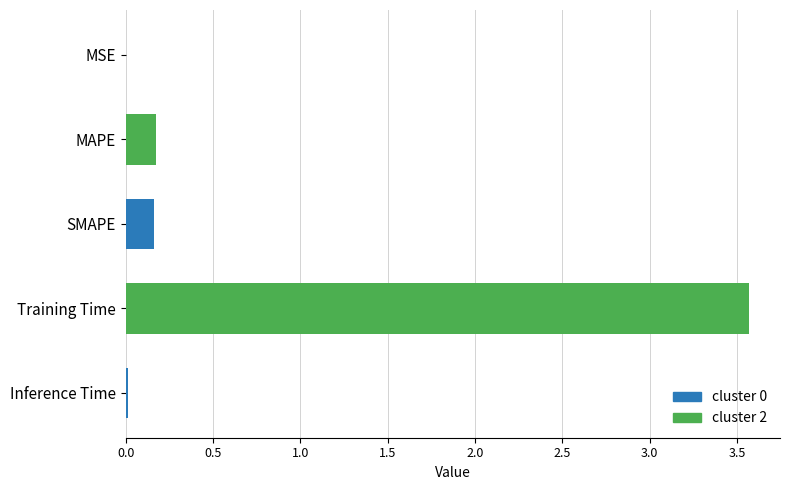

Between MSE and MAPE, which is larger?

MAPE